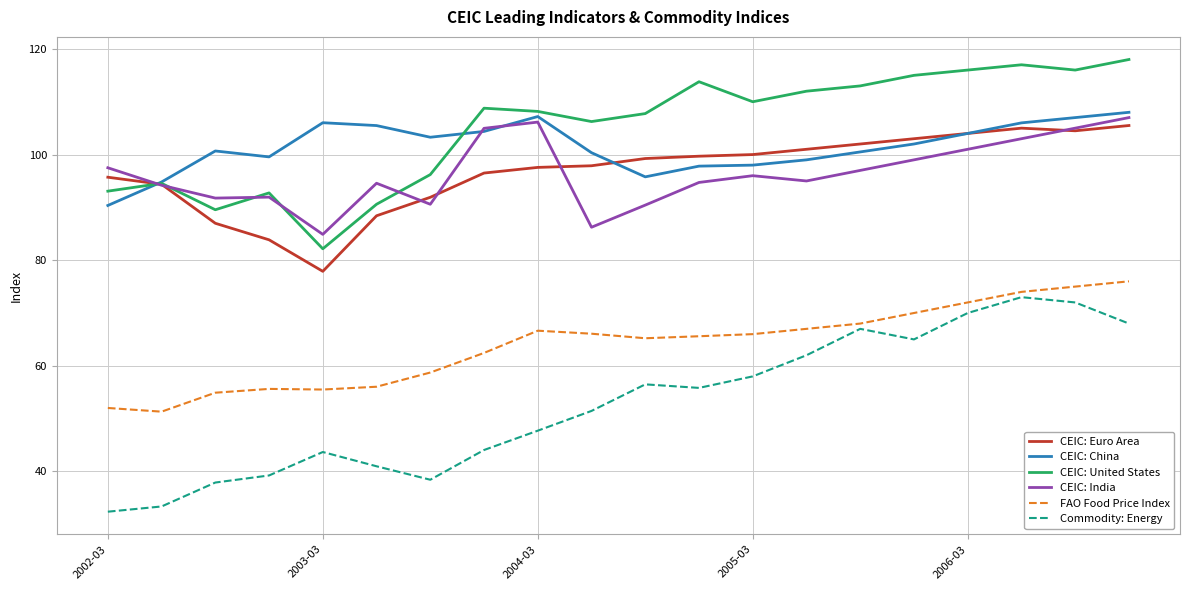

What is the smallest value displayed?

32.4